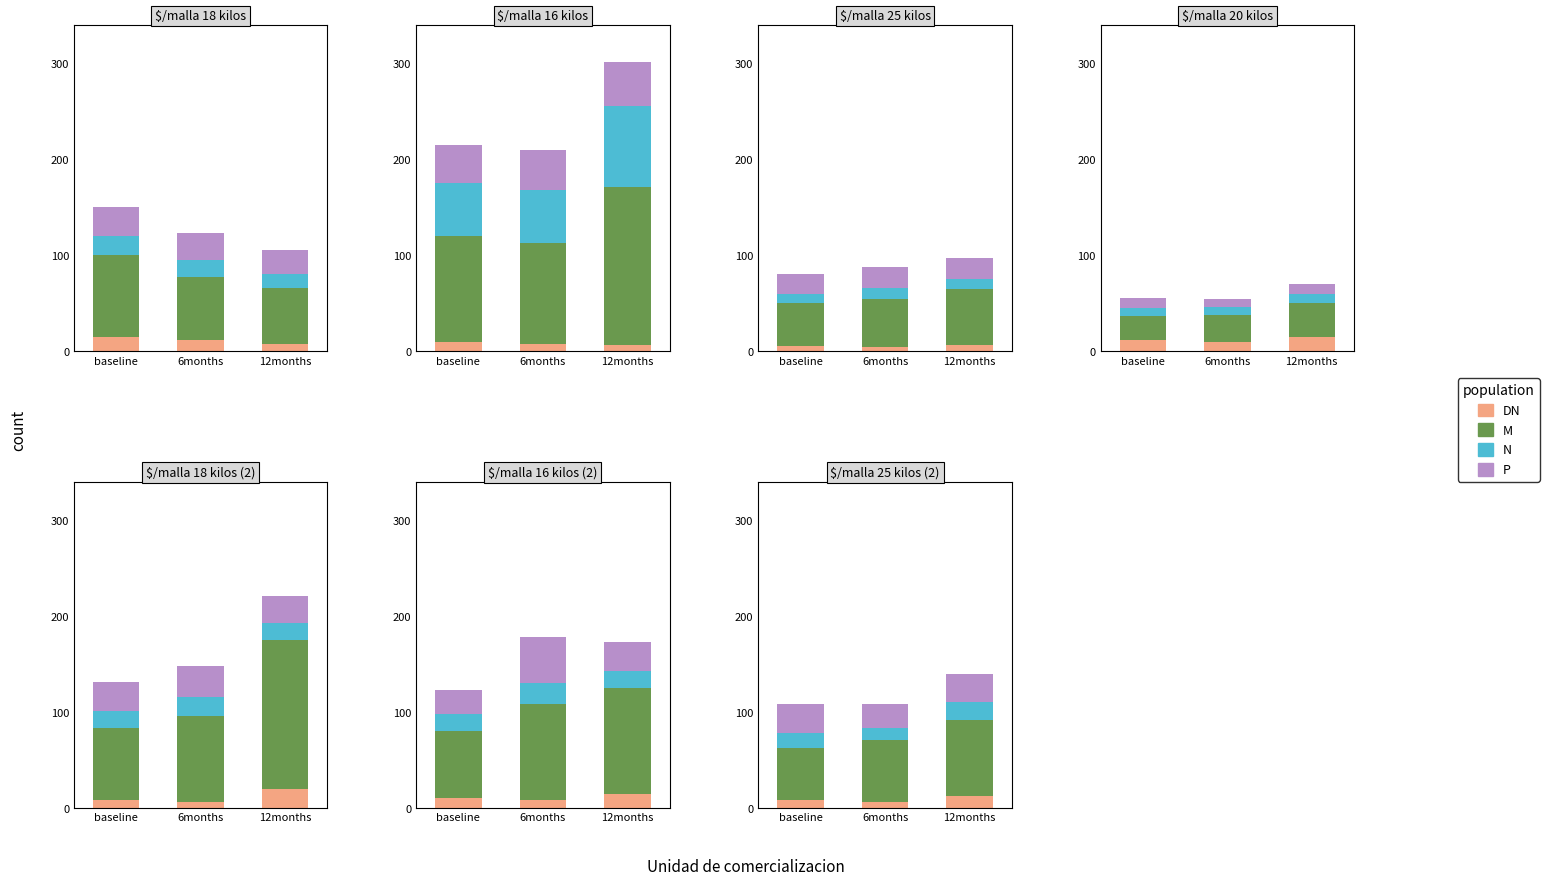

At baseline, list the series in order from smallest to largest.

DN, N, P, M